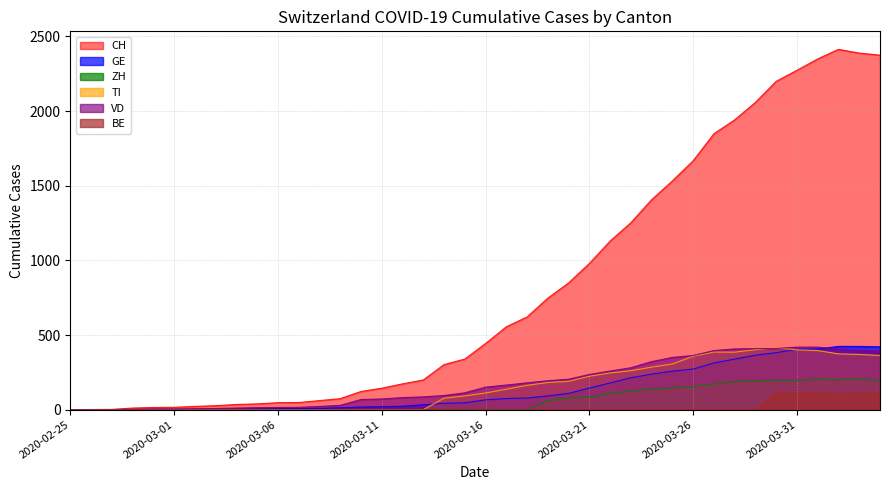

The value of VD at 2020-02-27 is -187. True or false?

False